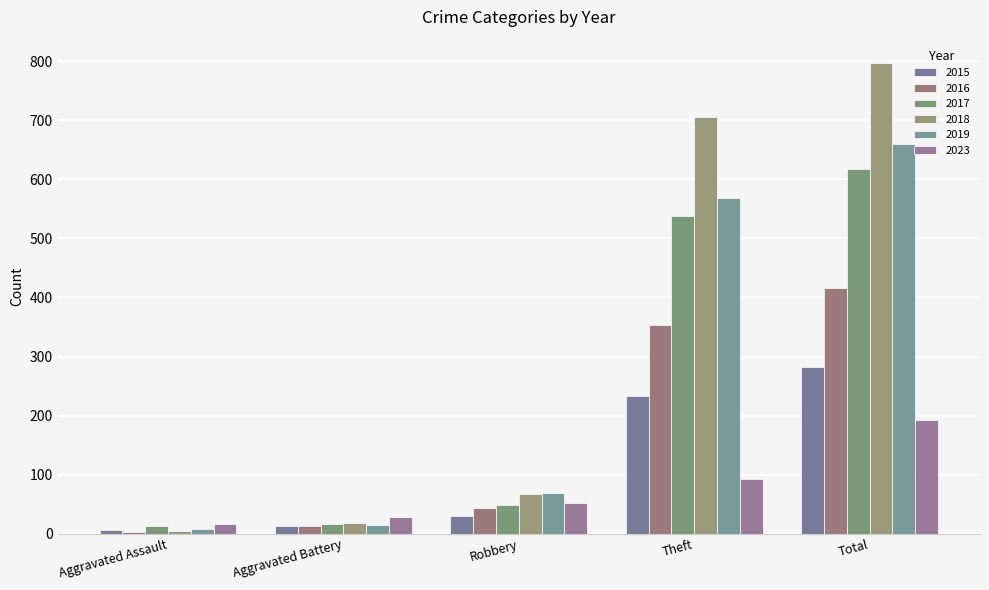

Which series has the largest total across all categories?

2018